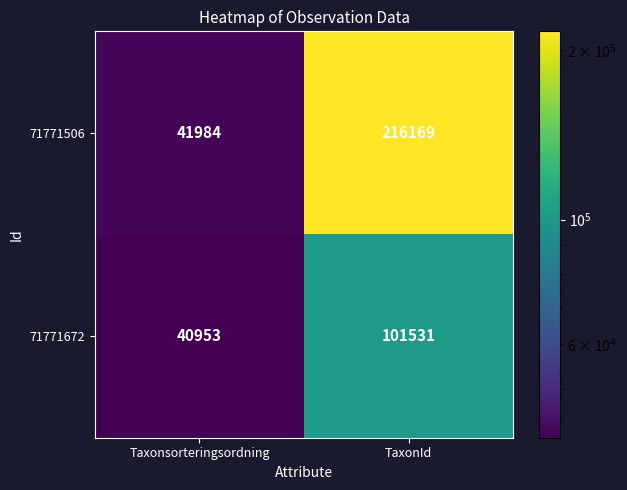

Reading left to right, extract all data points from this chart.

71771506: 41984	216169
71771672: 40953	101531